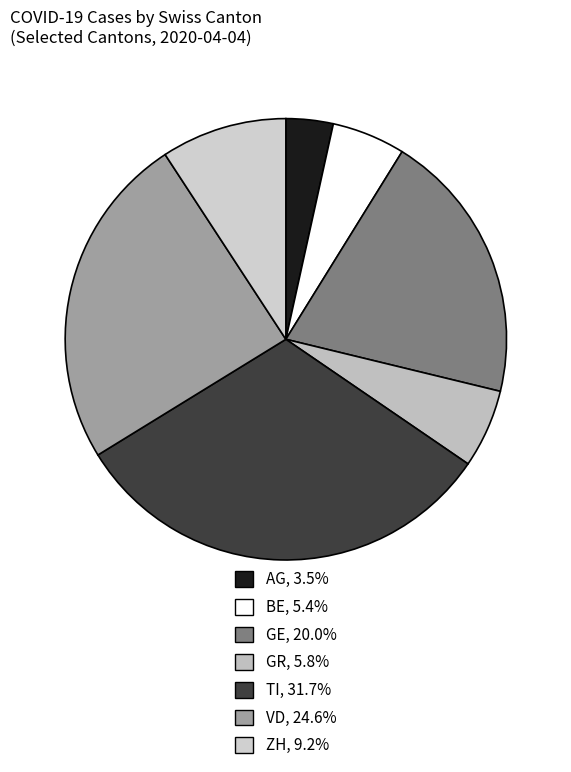

True or false: GR accounts for 1% of the total.

False